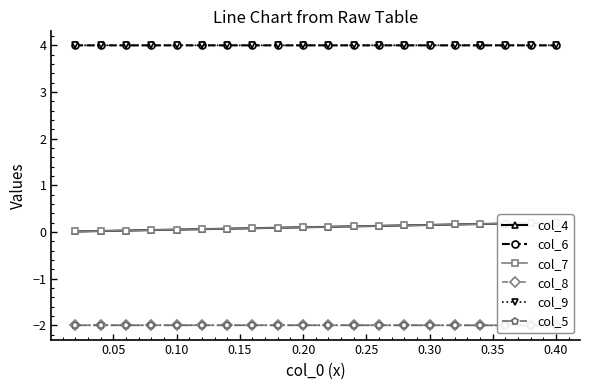

True or false: col_9 has a value of 4.0 at 0.30.

True